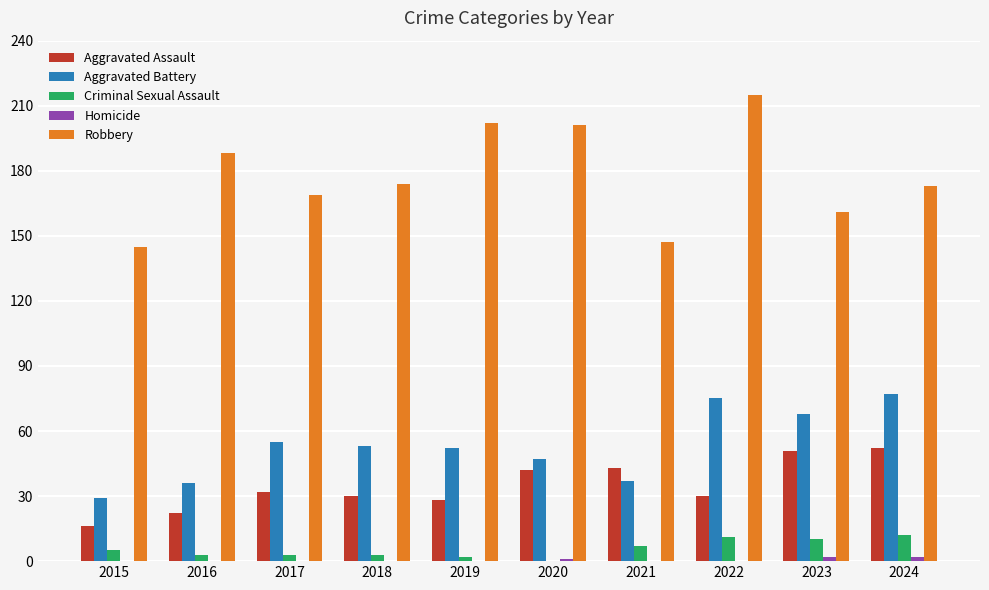

Is it true that Criminal Sexual Assault equals 2 at 2019?

True